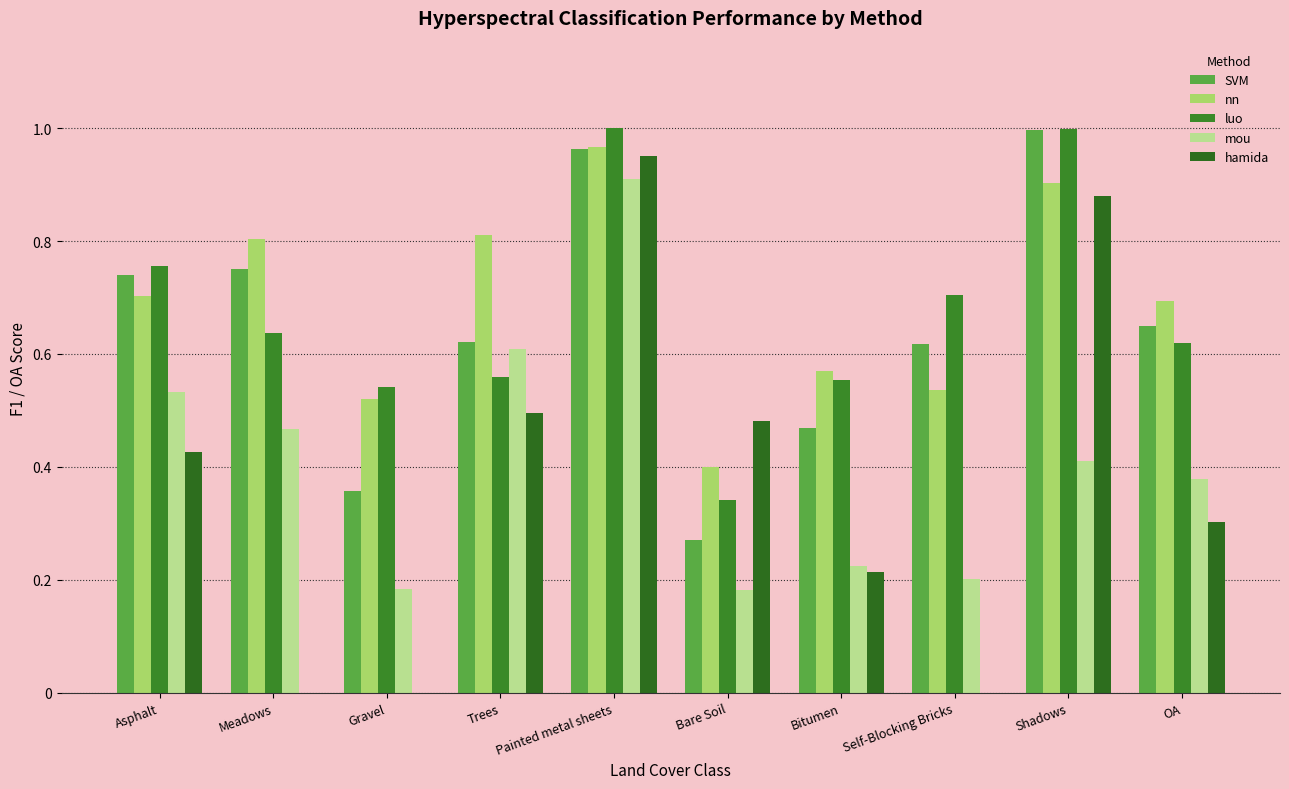

Where is hamida nearest to the value 0?

Meadows